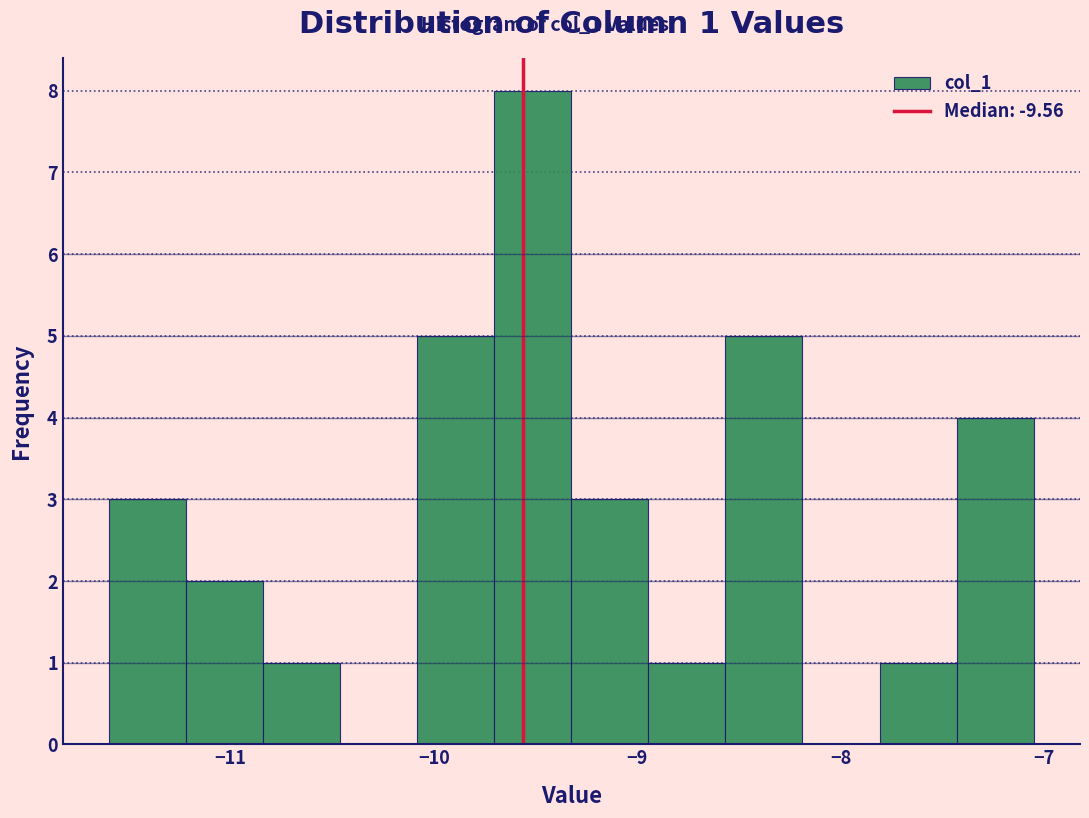

Read against the x-axis, roughly where is the centre of the tallest bar?

-9.5